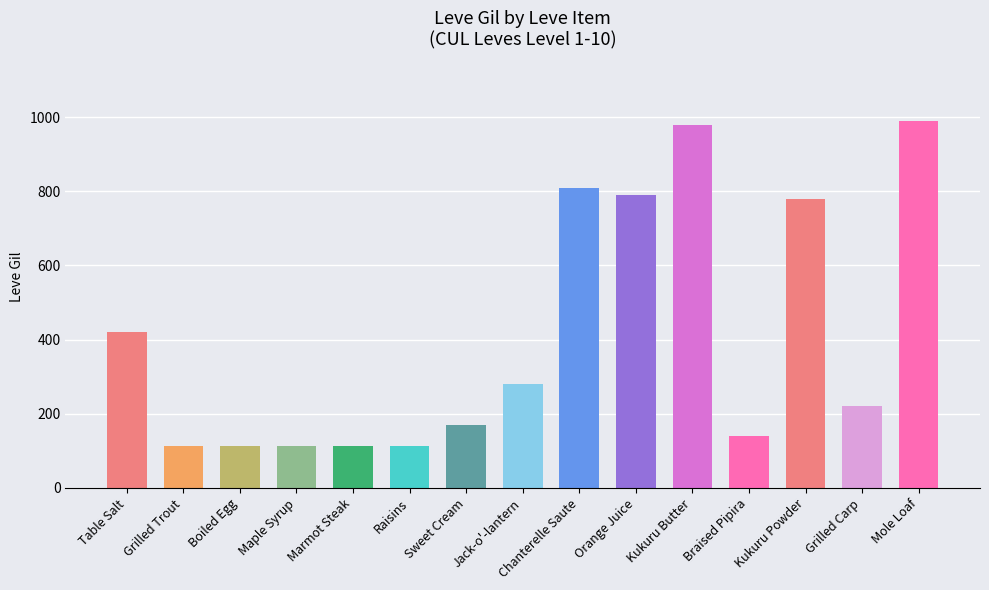

The chart shows a value of 990 at Mole Loaf. True or false?

True